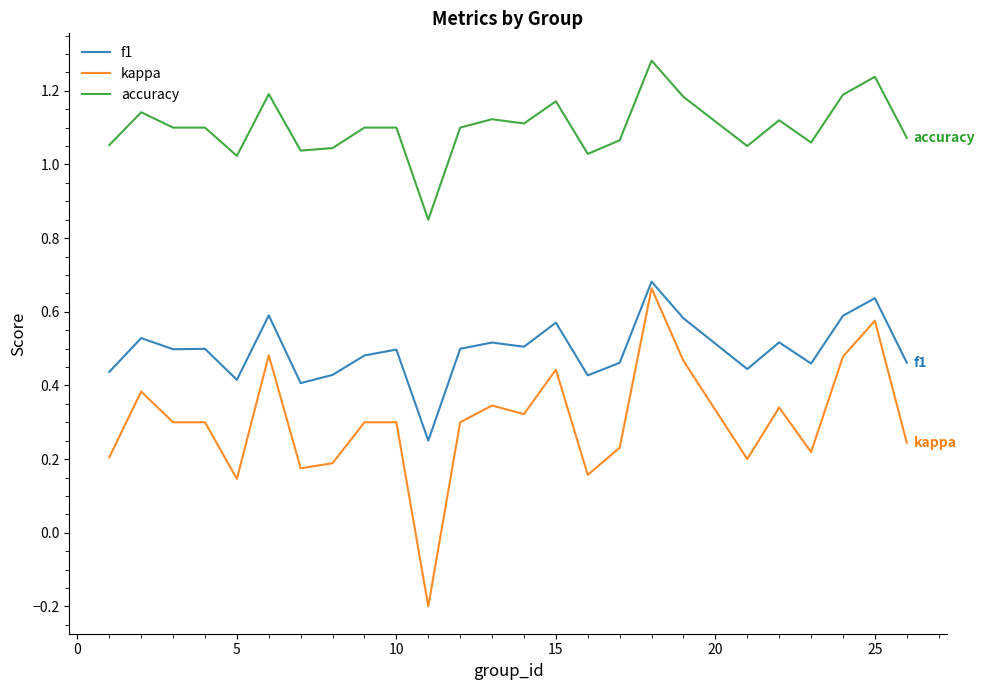

What is the lowest value of the kappa series?

-0.2